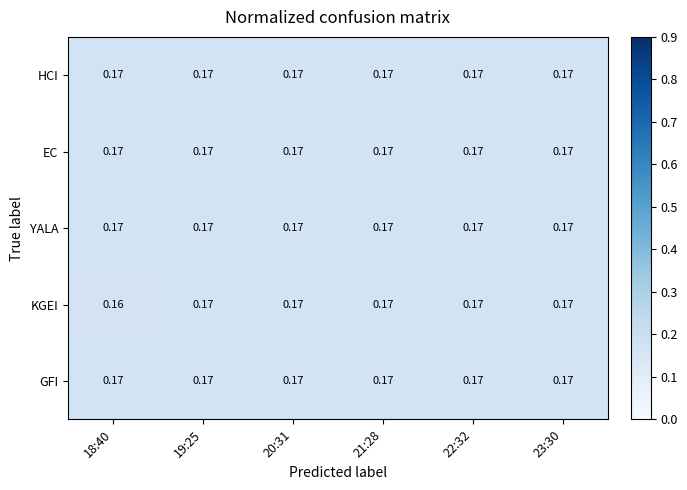

Which series changed the most between 18:40 and 23:30?

KGEI